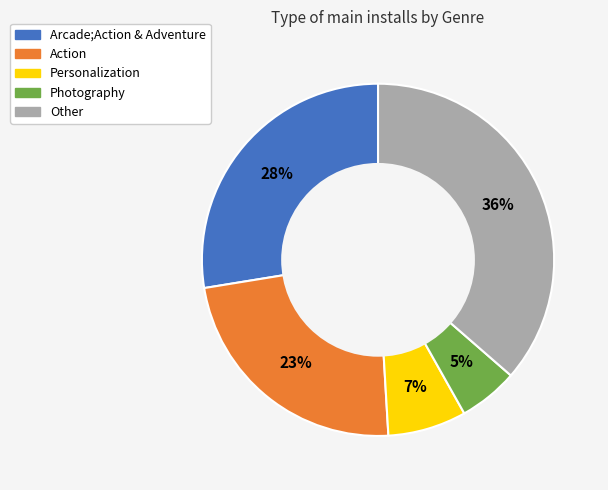

What is the ratio of the value at Action to the value at Other?

0.6